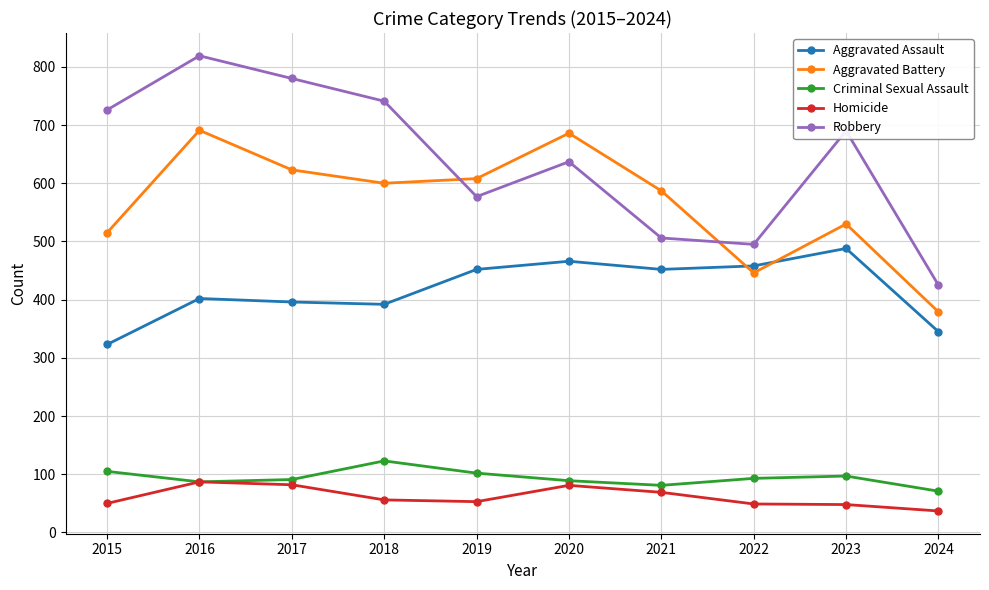

How many data points does each series have?

10